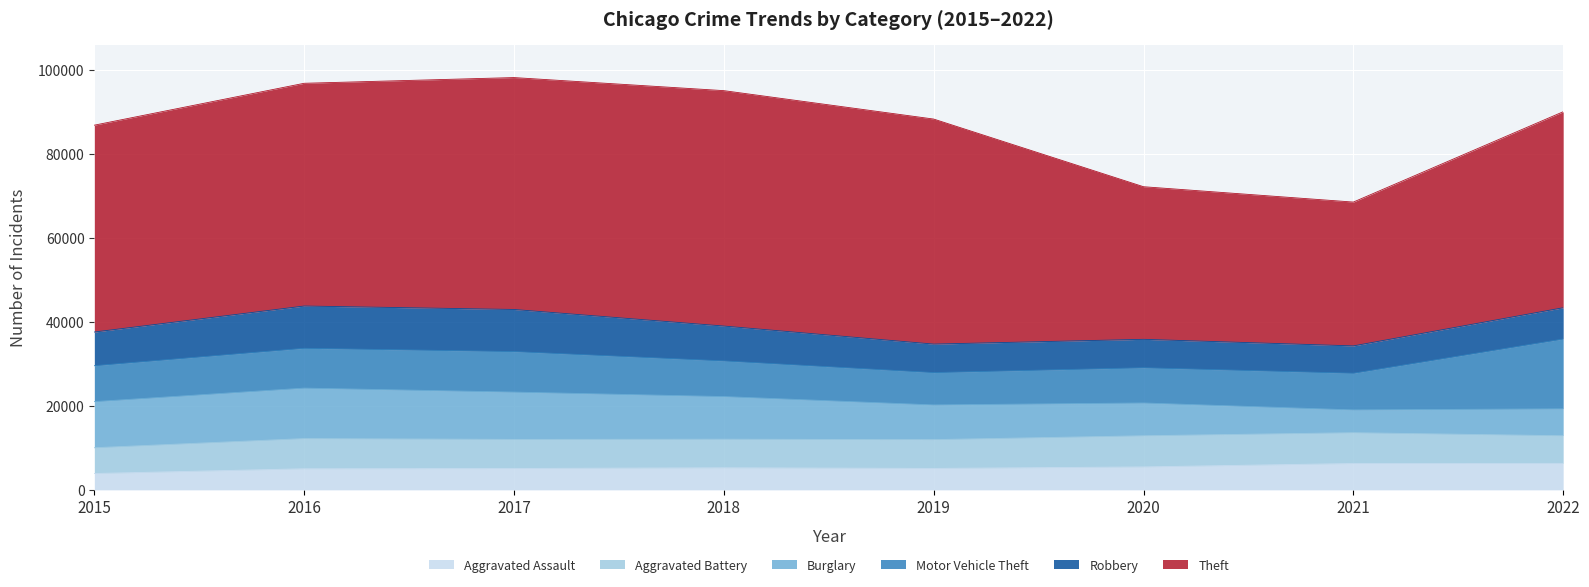

Which has a higher value, 2016 or 2018?

2018